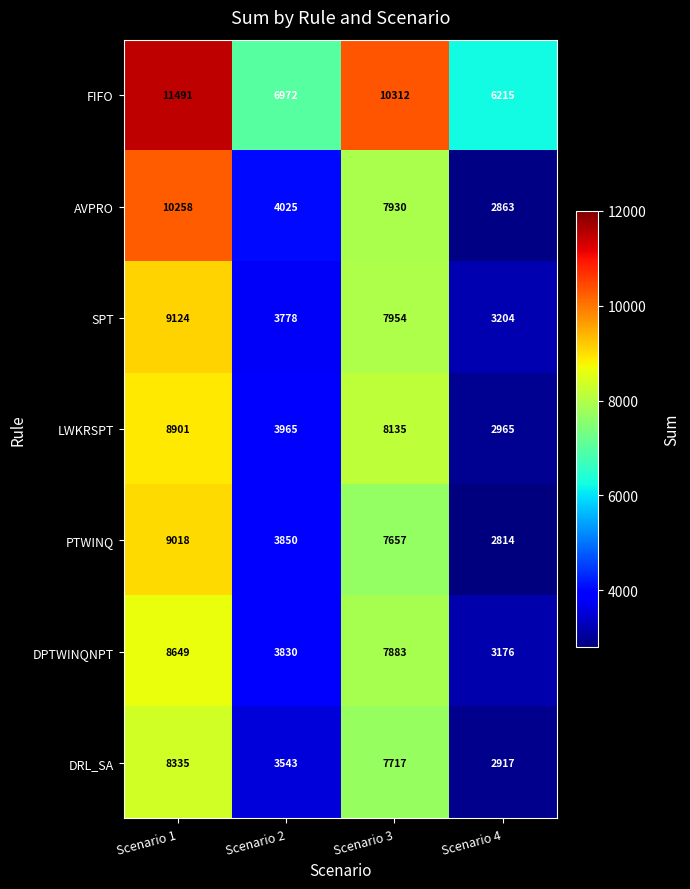

Is it true that LWKRSPT equals 3965 at Scenario 2?

True